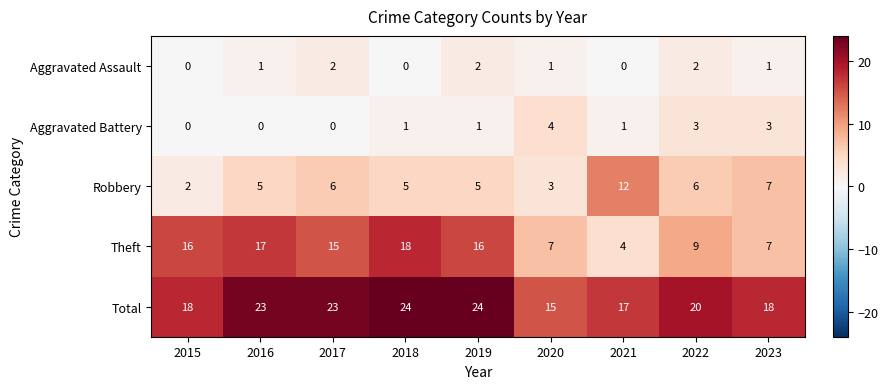

Which series has the largest range (max minus min)?

Theft